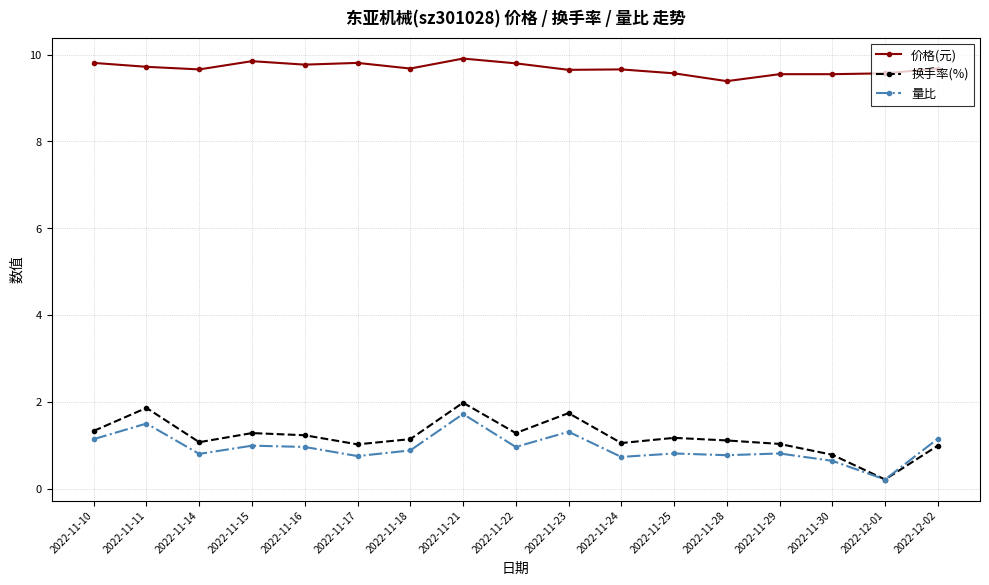

The value of 价格(元) at 2022-11-25 is 13.6. True or false?

False